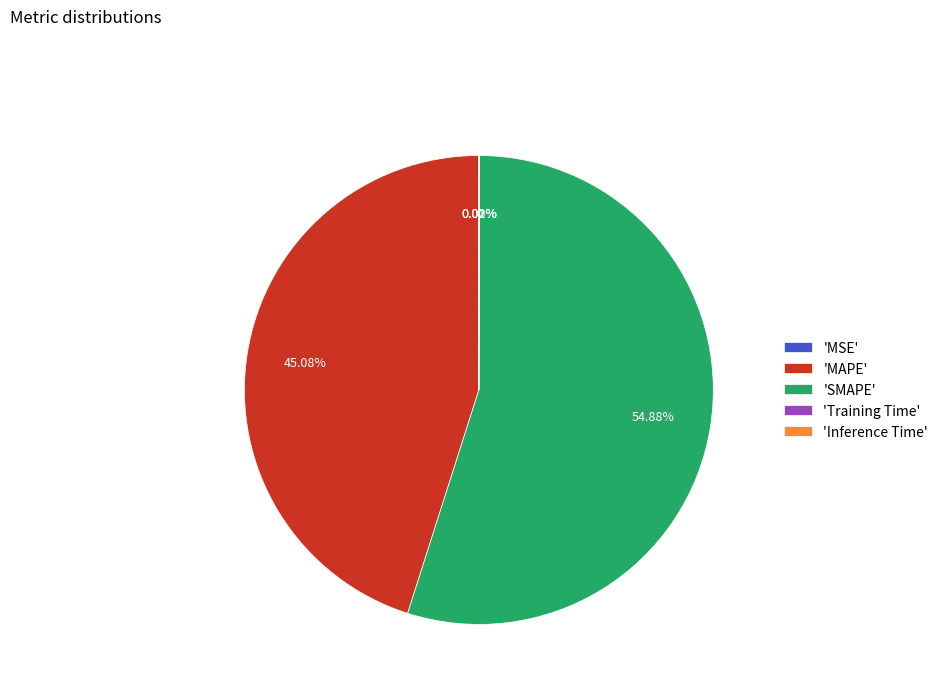

To the nearest percent, what is the difference between the largest and smallest slice percentages?

55%